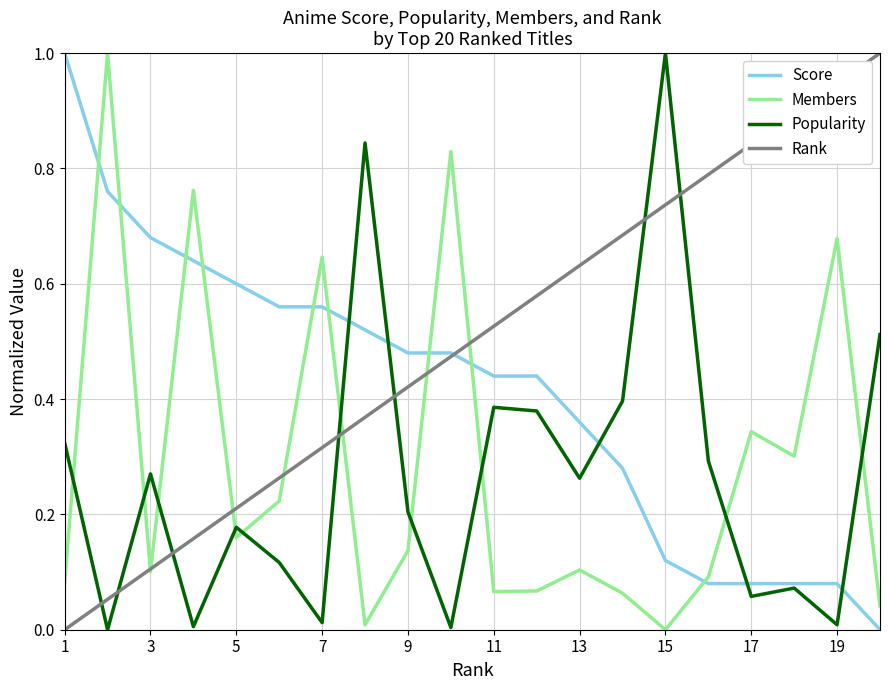

How many values in the Members series exceed 0?

19